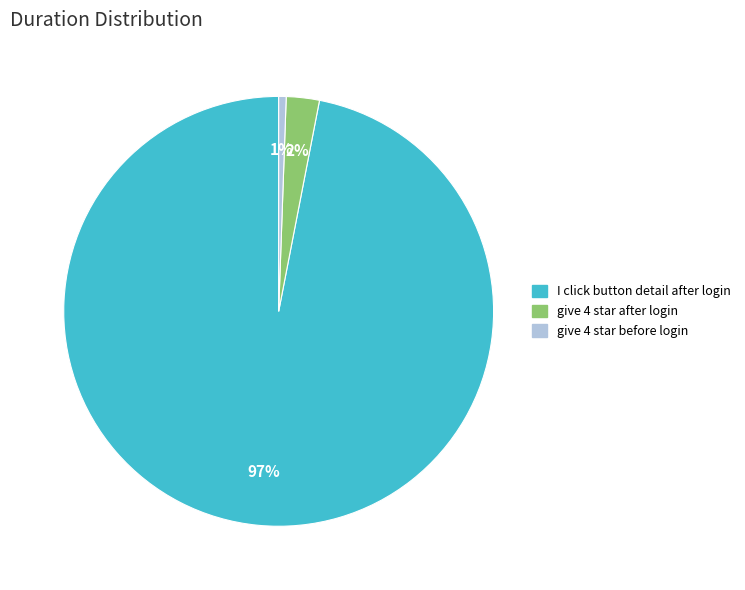

How many segments does this pie chart have?

3